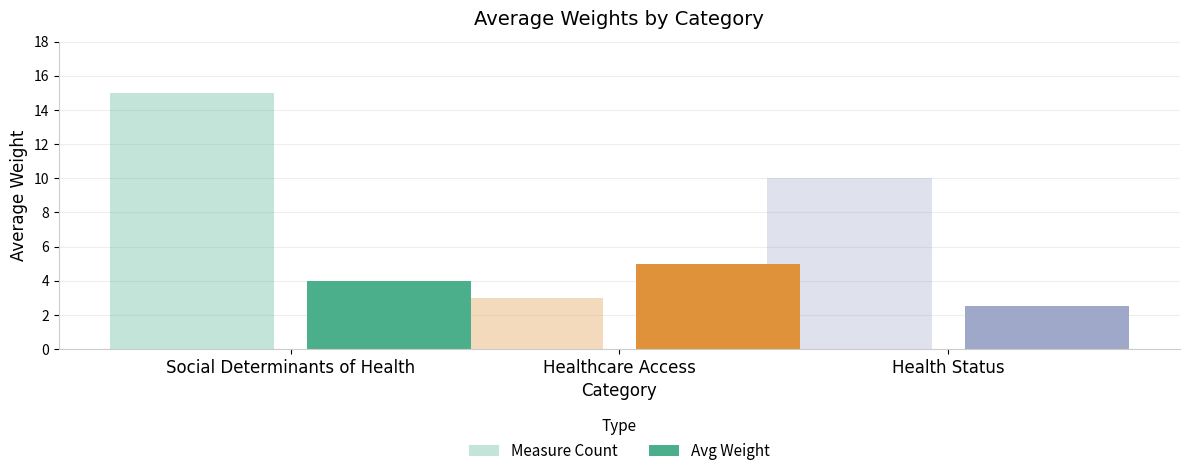

Is it true that Measure Count equals 15.0 at Social Determinants of Health?

True